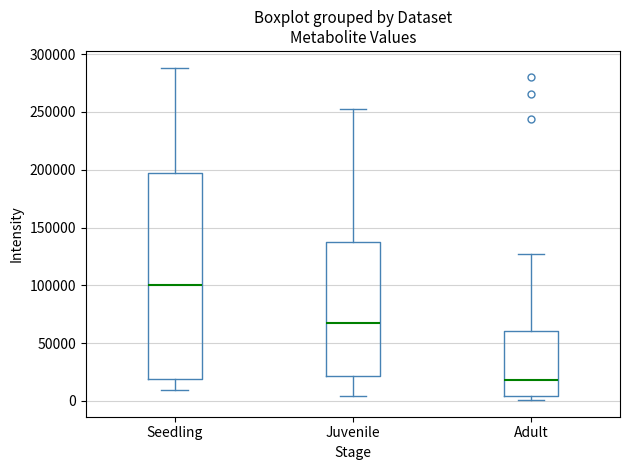

Where is the upper edge of the box for Adult on the y-axis? The values are not printed on the chart, so give them approximately, as read against the axis.

60000